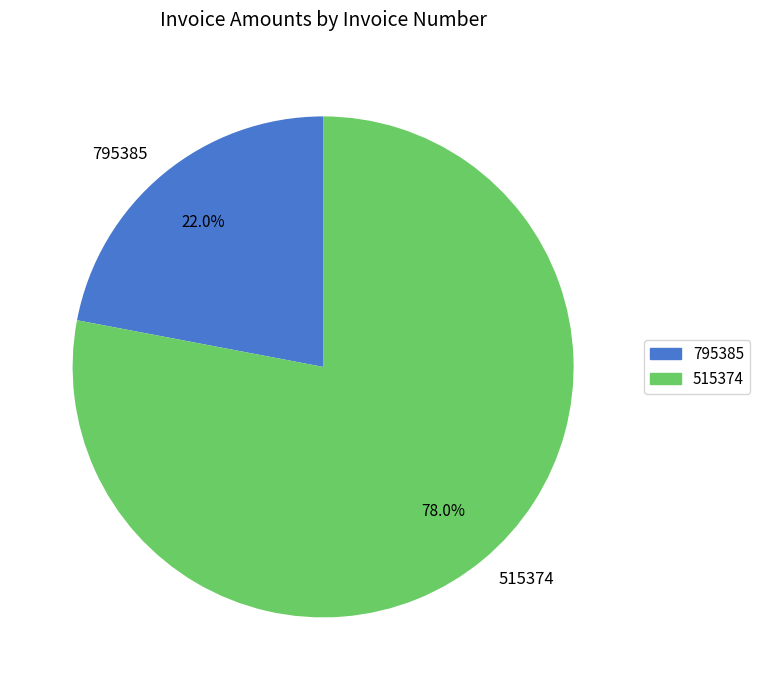

Count the number of slices in the pie.

2